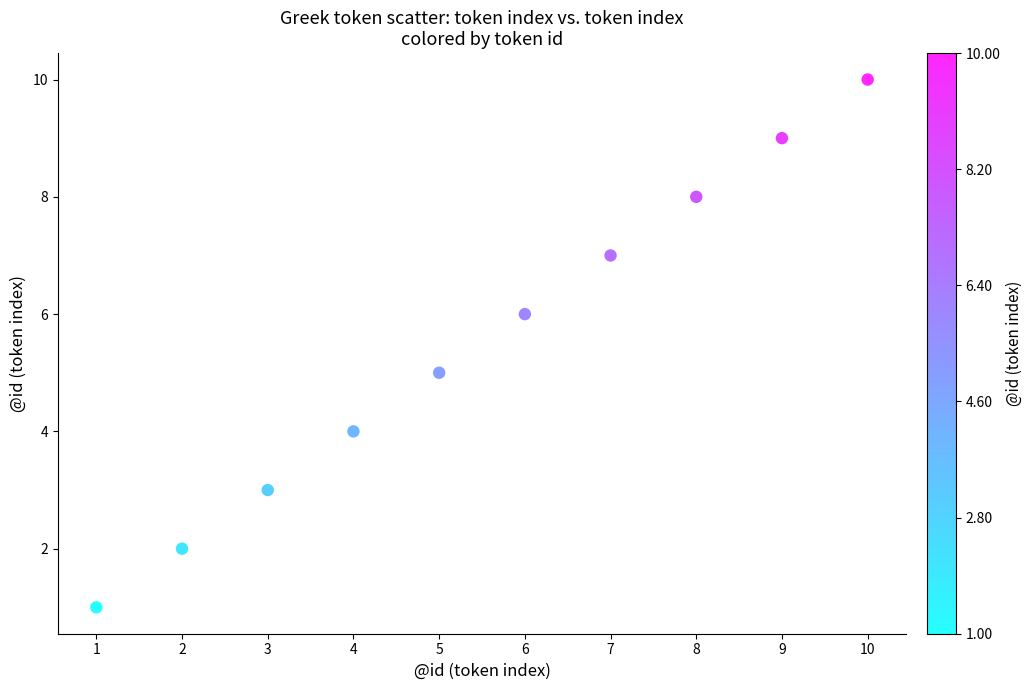

What is the average X value?

6